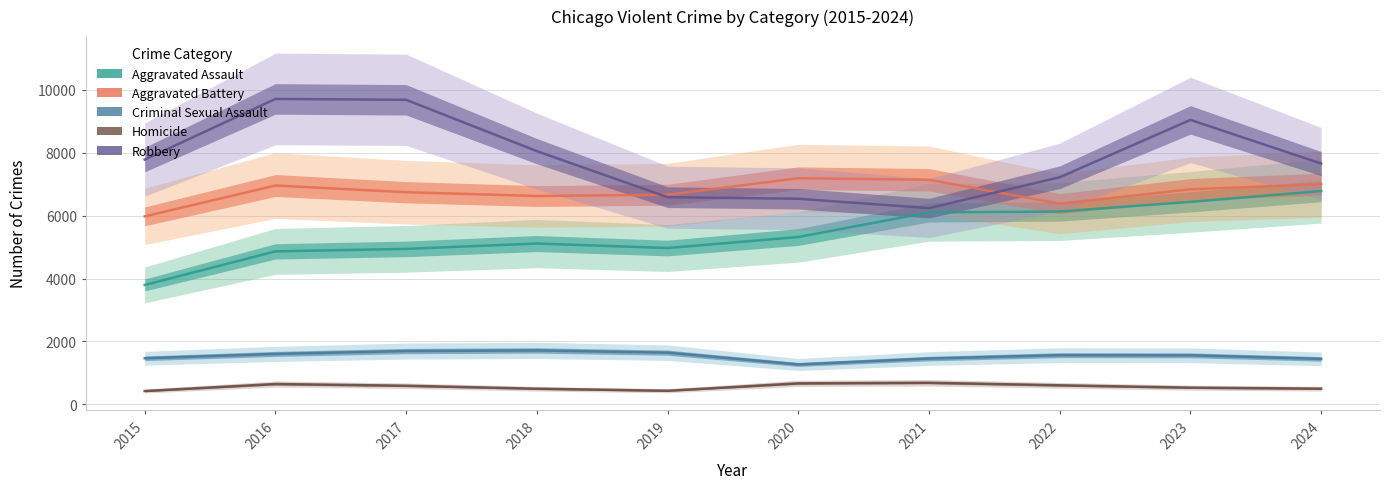

Reading right to left, extract all data points from this chart.

Aggravated Assault: 6780	6437	6129	6101	5319	4969	5112	4942	4863	3796
Aggravated Battery: 6998	6835	6380	7138	7188	6663	6622	6743	6956	5975
Criminal Sexual Assault: 1446	1560	1564	1456	1269	1644	1715	1695	1604	1465
Homicide: 500	532	607	688	669	433	498	593	648	424
Robbery: 7652	9042	7219	6238	6535	6585	8048	9680	9708	7780